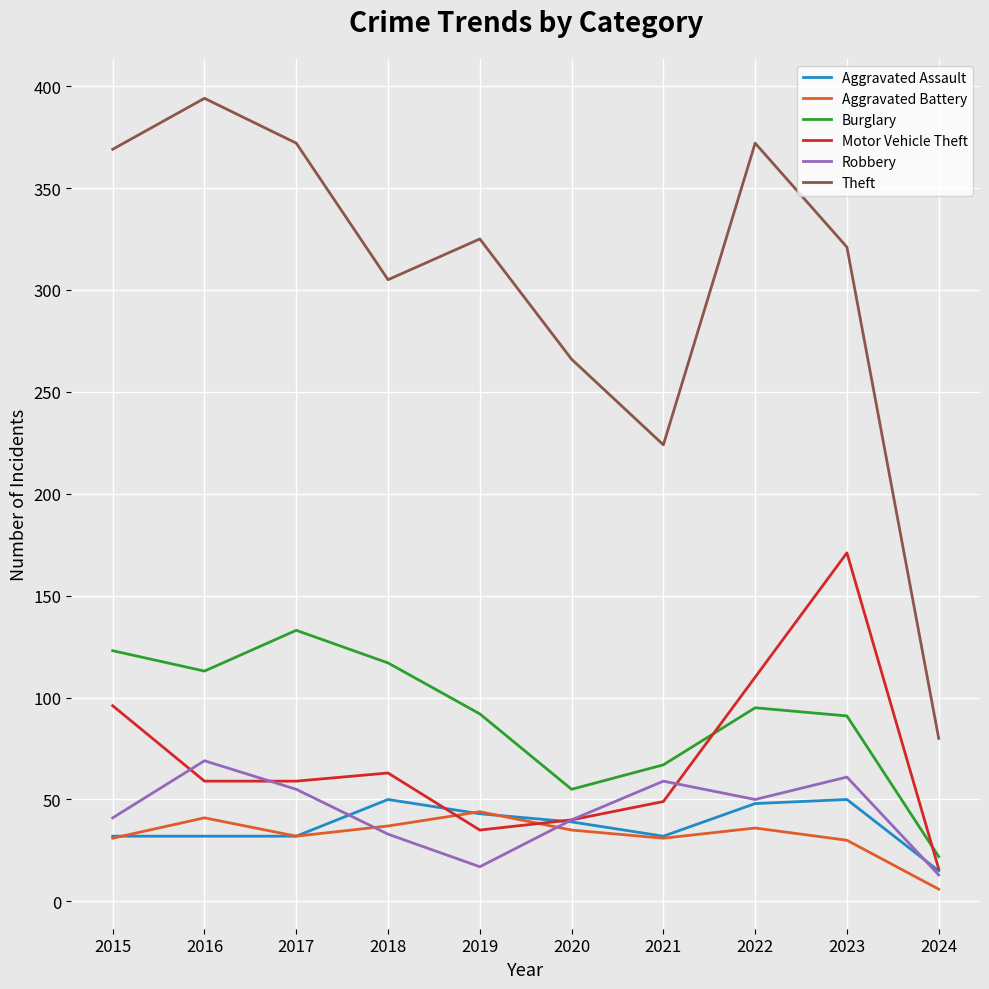

Which series has the widest spread of values?

Theft